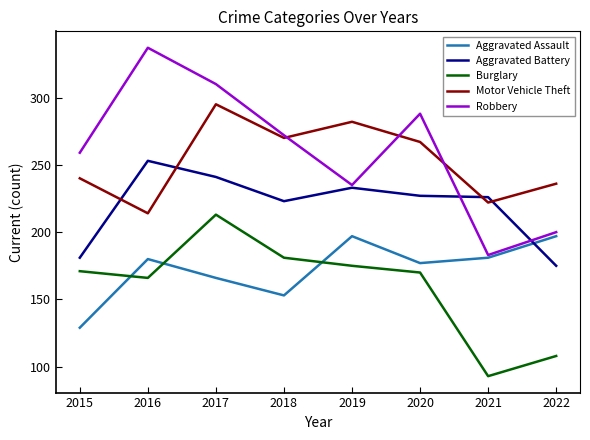

Which series has the largest total across all categories?

Robbery